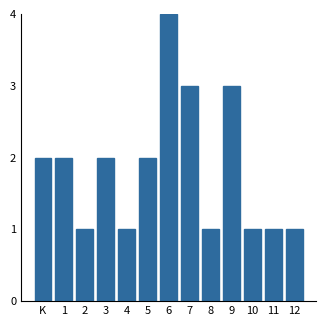

Reading left to right, extract all data points from this chart.

K=2	1=2	2=1	3=2	4=1	5=2	6=4	7=3	8=1	9=3	10=1	11=1	12=1